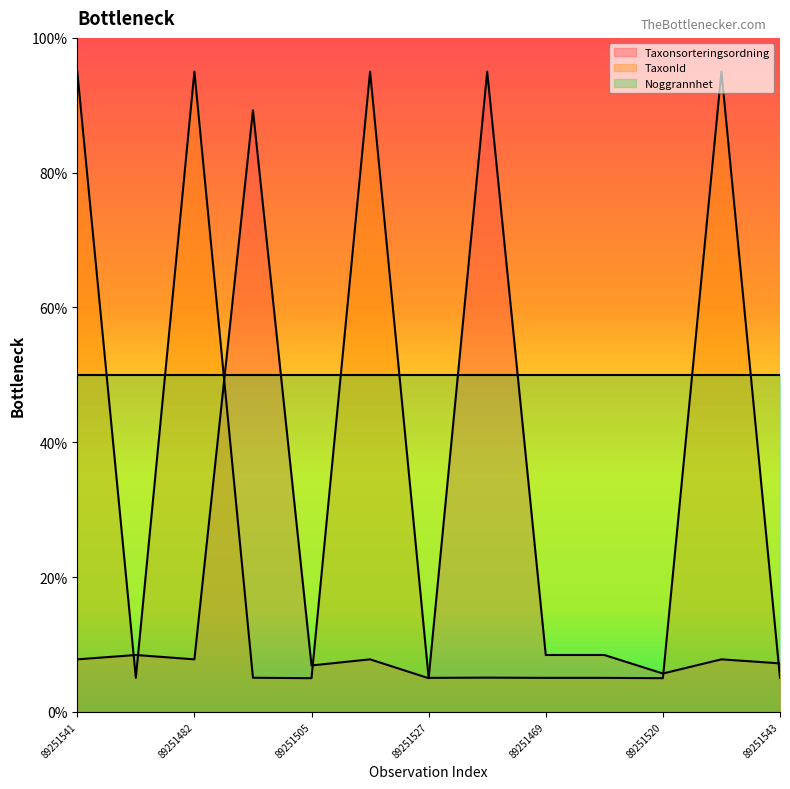

The TaxonId series shows 95.0 at 89251529. True or false?

True